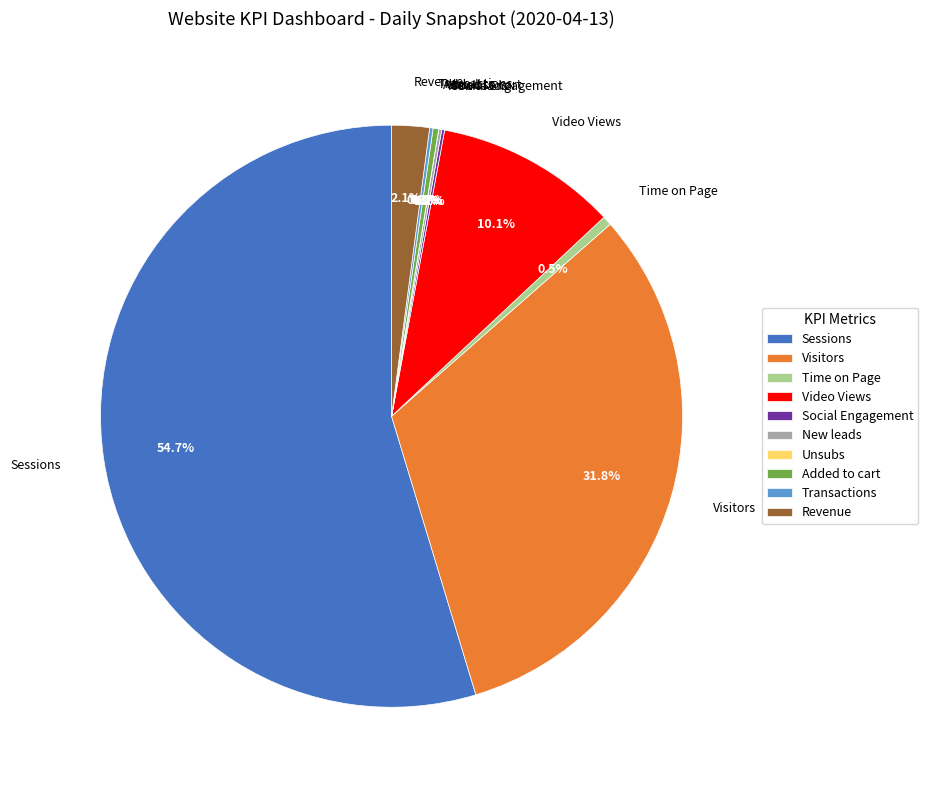

Between Sessions and Time on Page, which is larger?

Sessions